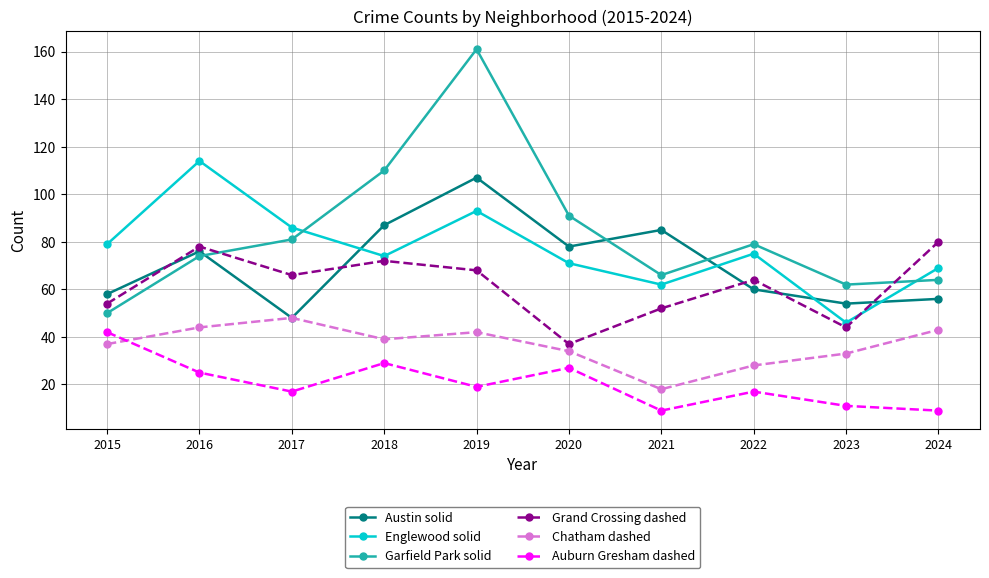

The Garfield Park solid series shows 47 at 2020. True or false?

False